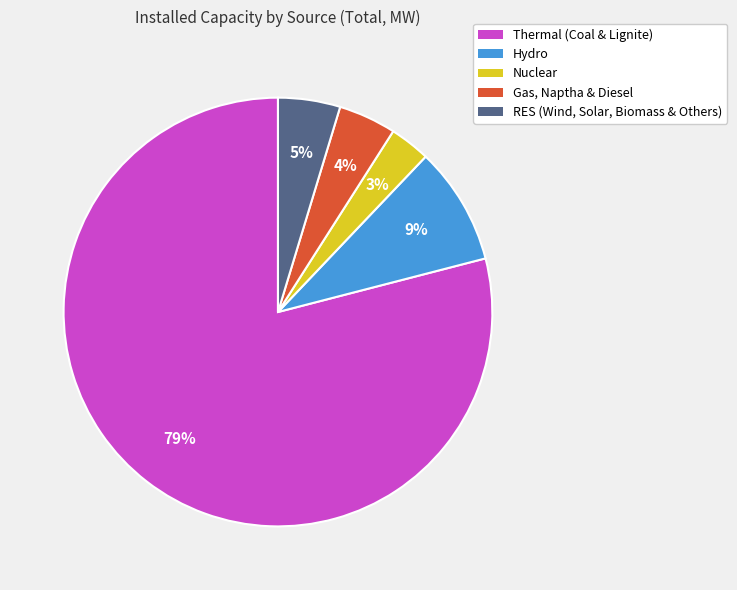

Does Nuclear account for over 50% of the chart?

No